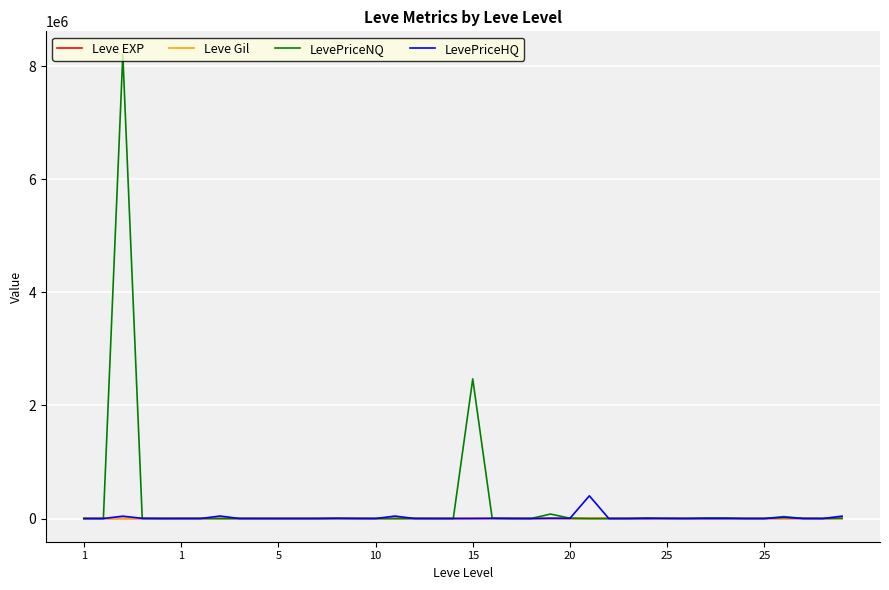

What is the highest value of the LevePriceNQ series?

8209000